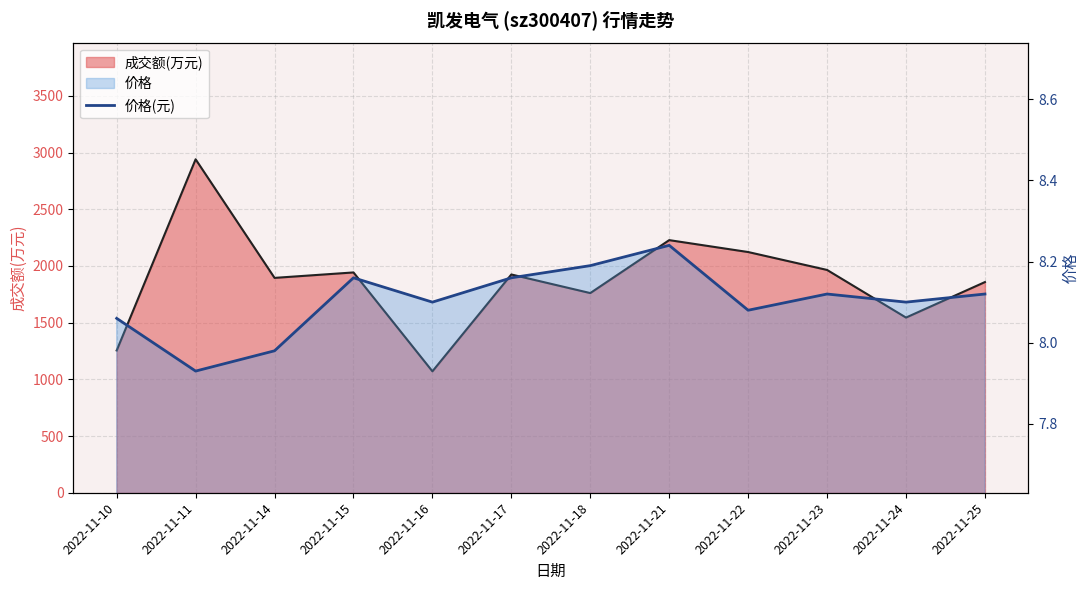

Approximately how many times larger is the value at 2022-11-11 compared to 2022-11-21?

1.0